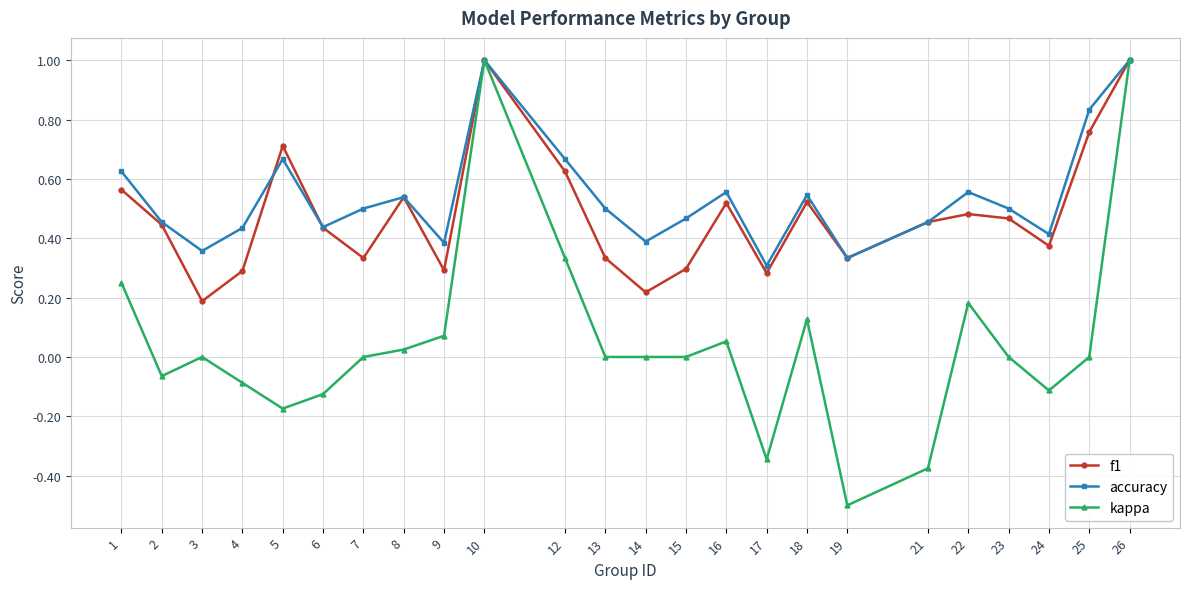

Which series has the largest range (max minus min)?

kappa